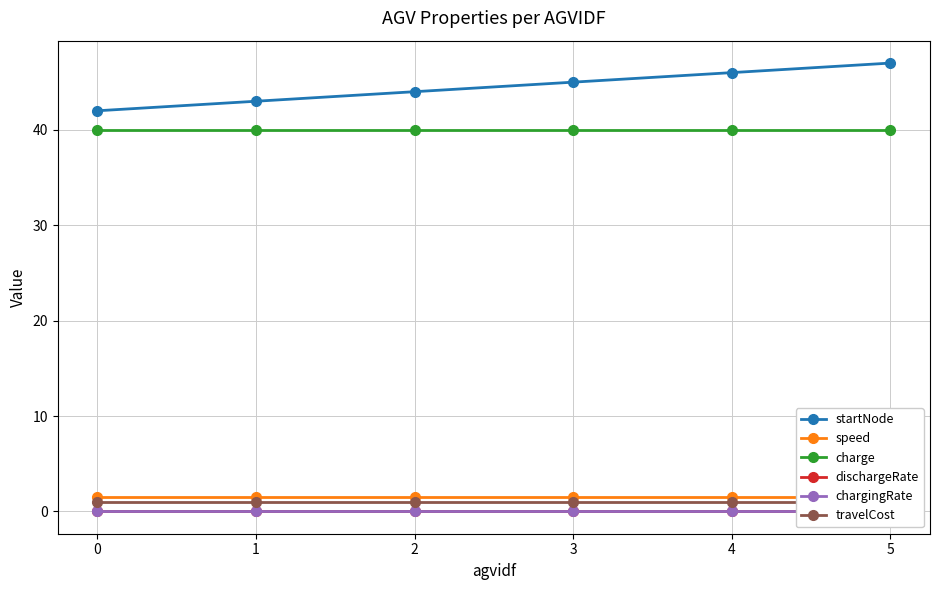

Does the chart have visible grid lines?

Yes